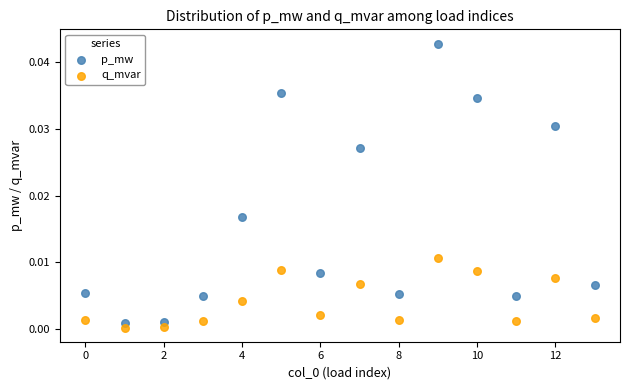

Which series has the widest spread of Y values?

p_mw